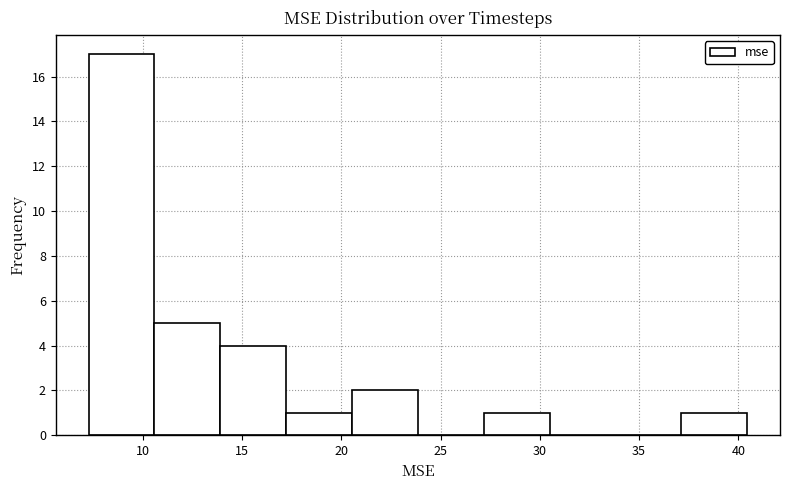

Reading left to right, list every bar in this chart as the range it spans on the x-axis followed by its height. Neither the bar edges nor the heights are printed on the chart, so give them approximately, as read against the axes.

7.5 to 10.5: 17
10.5 to 14.0: 5
14.0 to 17.0: 4
17.0 to 20.5: 1
20.5 to 24.0: 2
24.0 to 27.0: 0
27.0 to 30.5: 1
30.5 to 34.0: 0
34.0 to 37.0: 0
37.0 to 40.5: 1